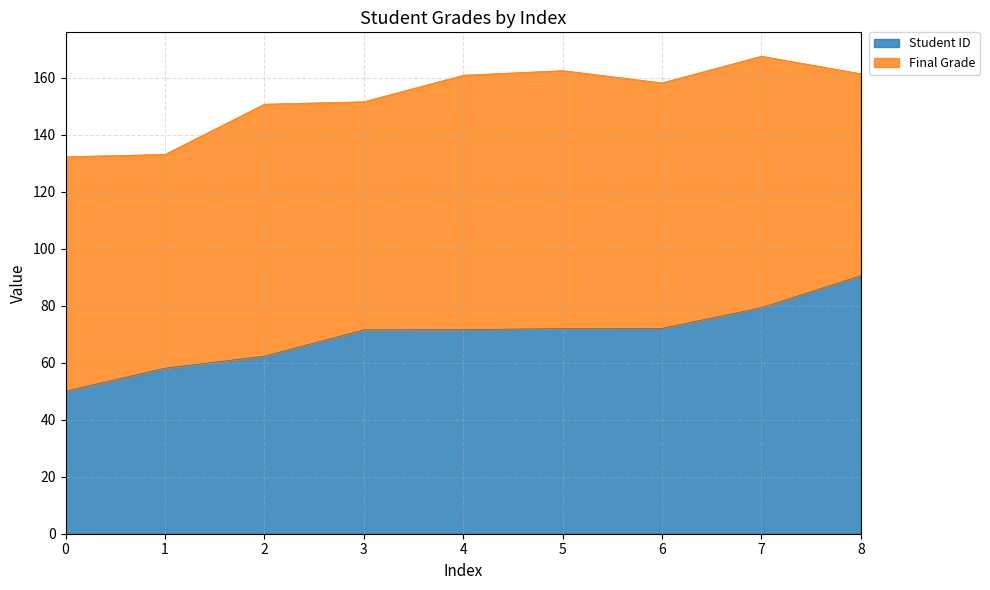

Where does the data first go above 71?

3